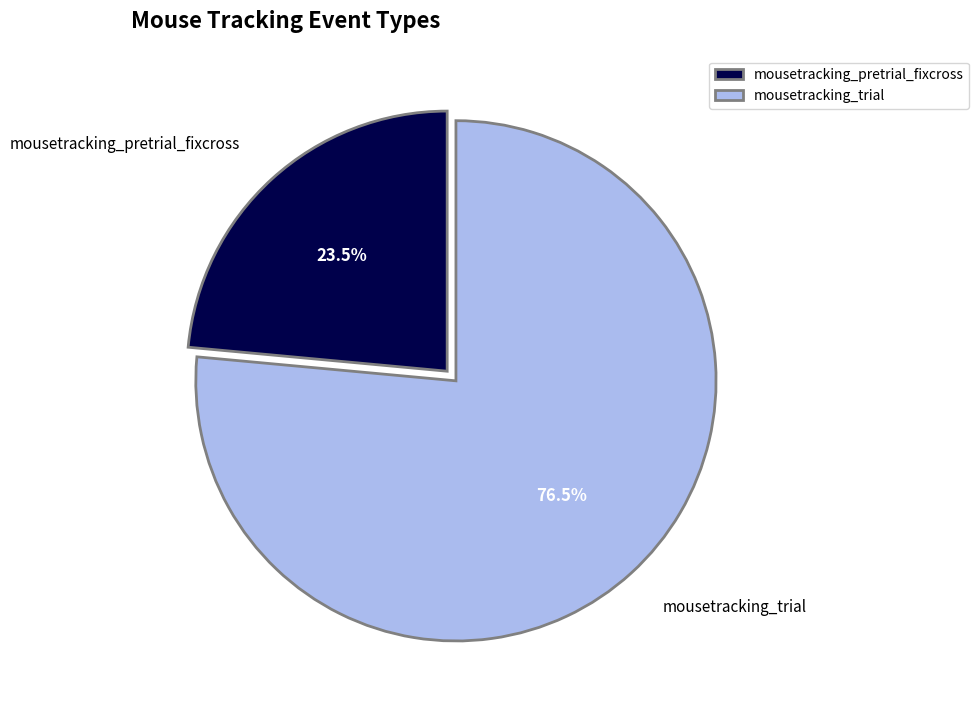

How many slices are in this pie chart?

2